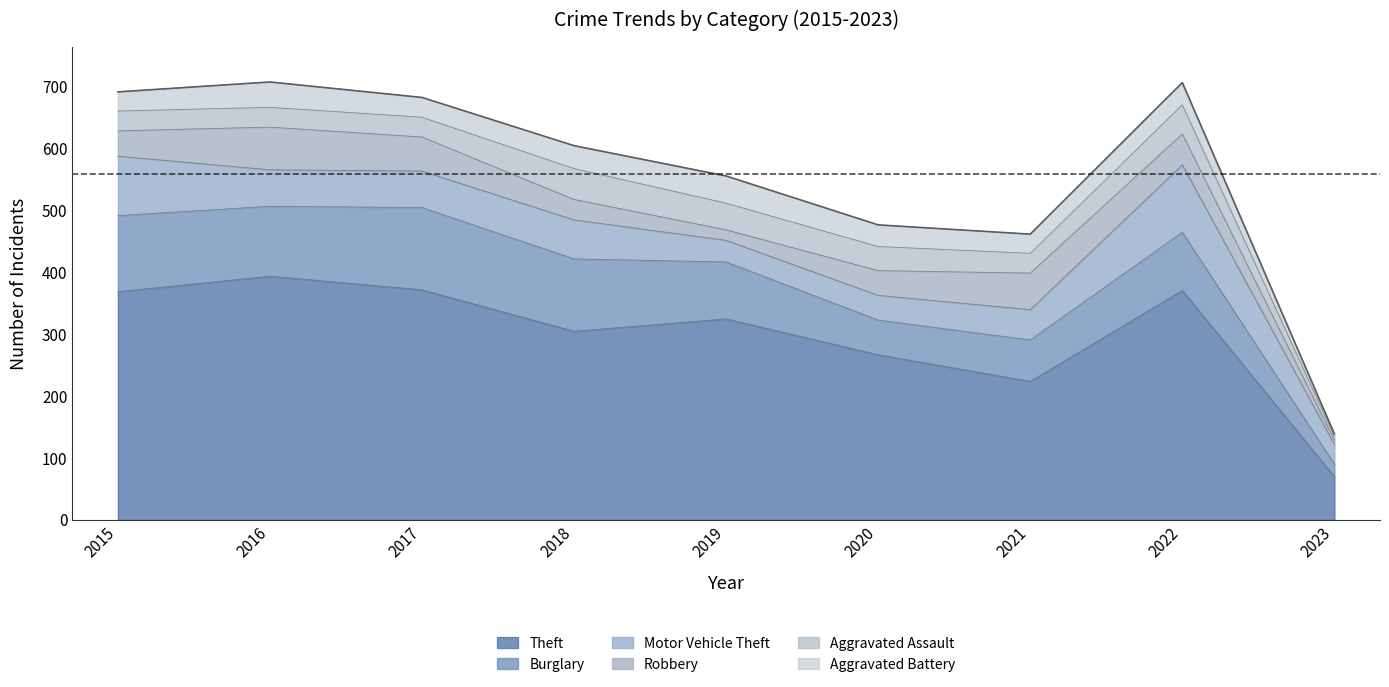

Reading left to right, list all the values displayed in this chart.

Theft: 369	394	372	305	325	267	224	371	70
Burglary: 123	113	133	117	92	56	67	94	20
Motor Vehicle Theft: 96	59	59	63	35	40	49	109	32
Robbery: 41	69	55	33	17	40	59	50	7
Aggravated Assault: 32	32	32	50	43	39	32	47	6
Aggravated Battery: 31	41	32	37	44	35	31	36	4